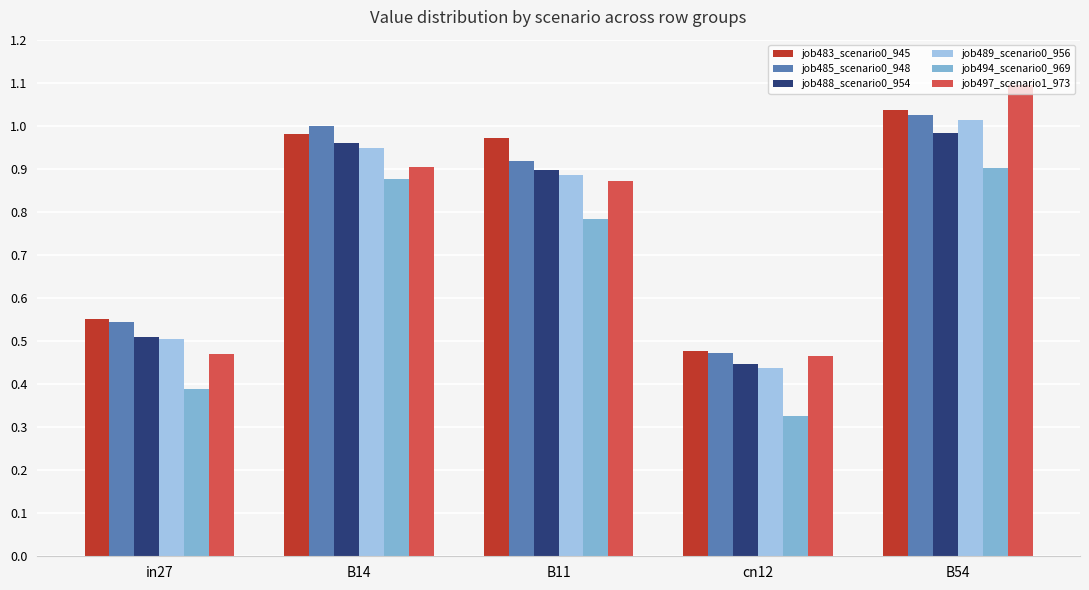

Rank the series by their maximum value, from lowest to highest.

job494_scenario0_969, job488_scenario0_954, job489_scenario0_956, job485_scenario0_948, job483_scenario0_945, job497_scenario1_973